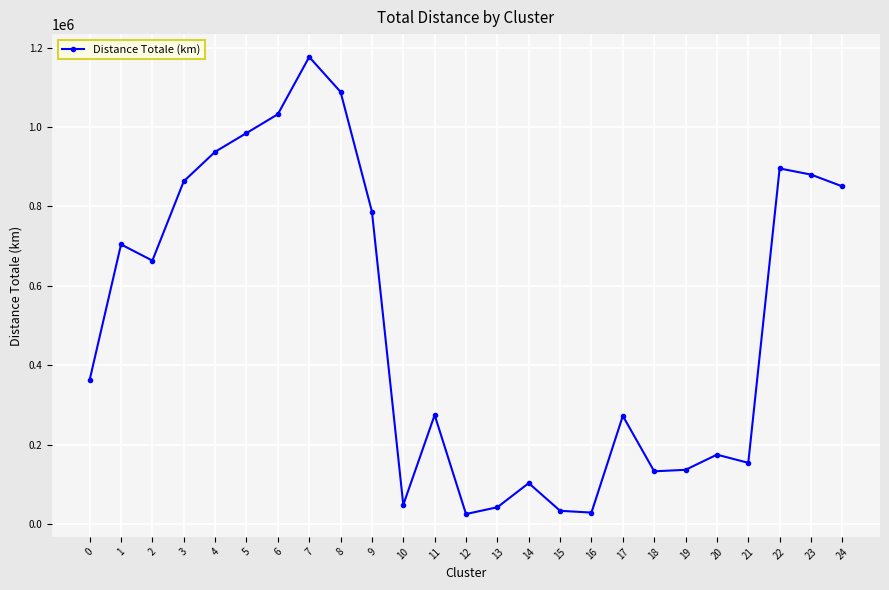

What is the change in value from 16 to 21?

+125409.9